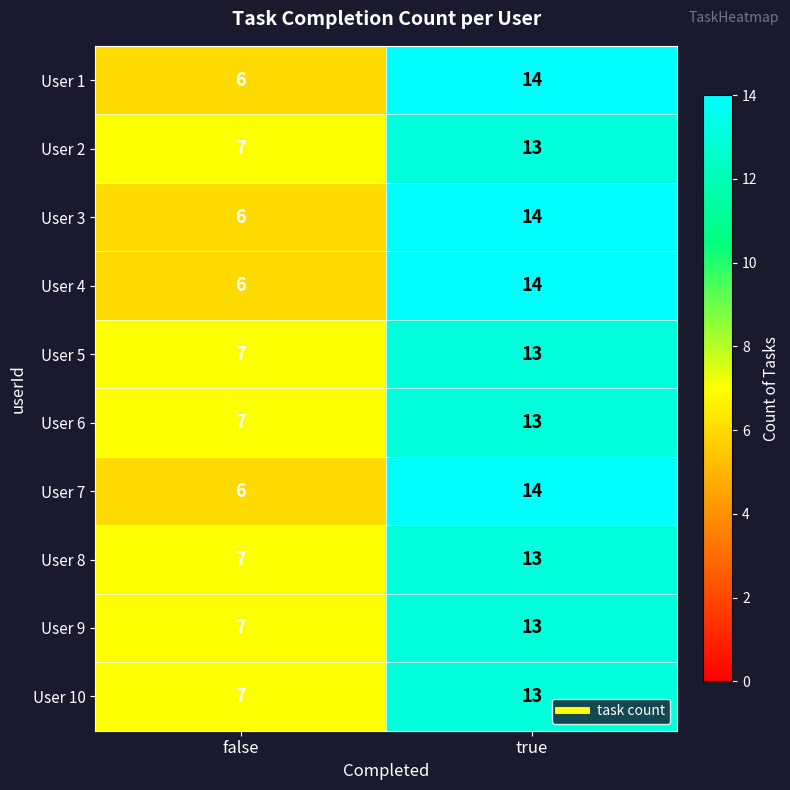

Is it true that User 4 equals 25 at true?

False